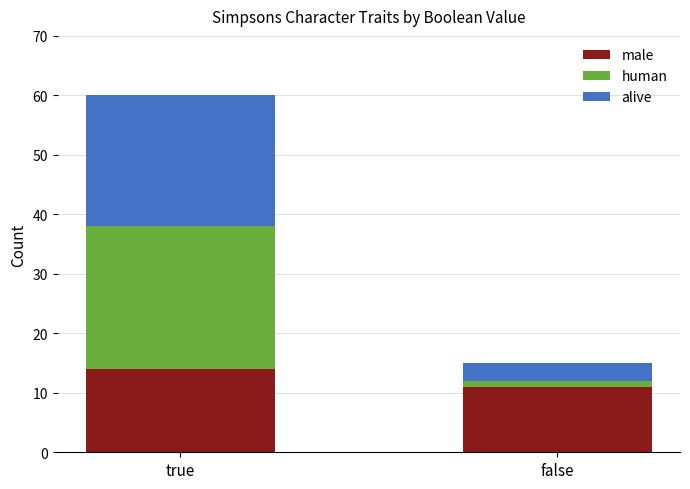

At which label does male reach its peak?

true